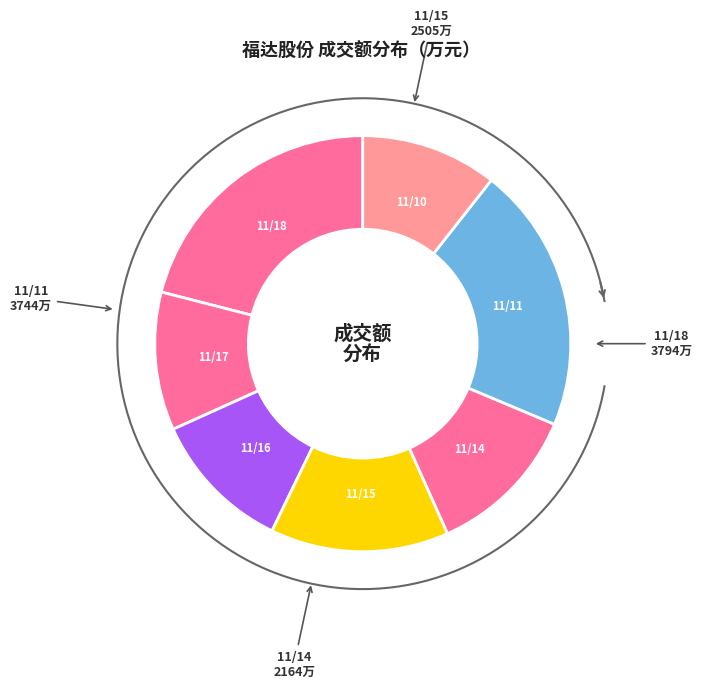

The 2022-11-15 slice represents 7% of the pie. True or false?

False